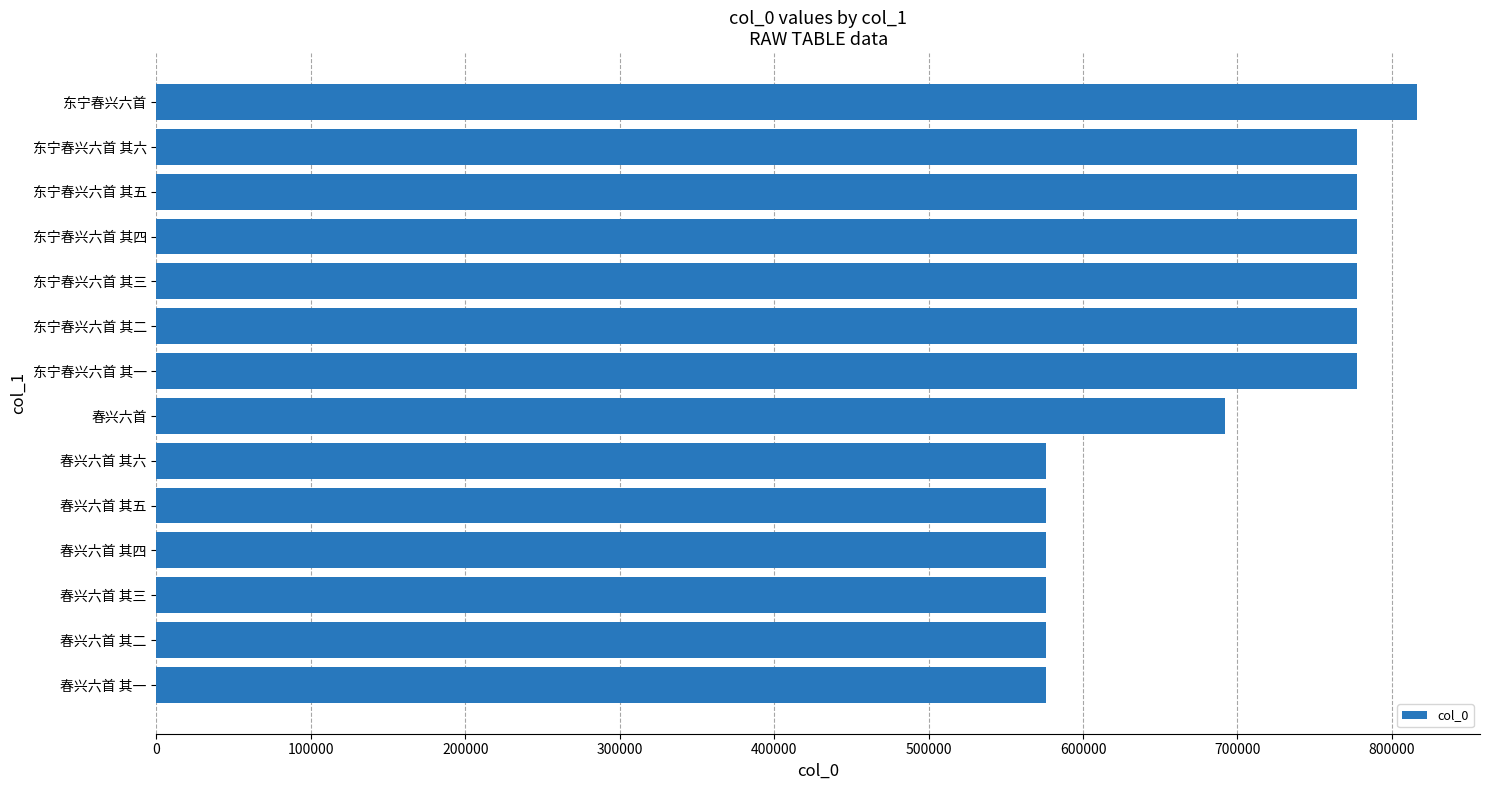

Which label corresponds to the largest value in the chart?

东宁春兴六首